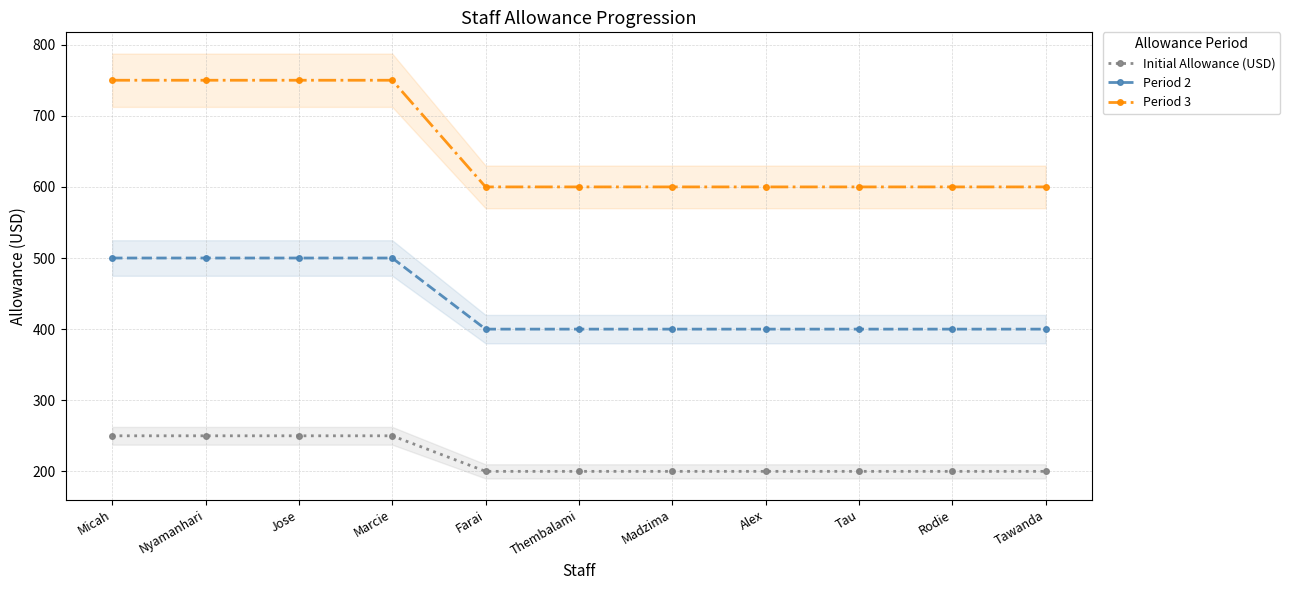

What is the difference between the maximum and minimum values in the Period 2 series?

100